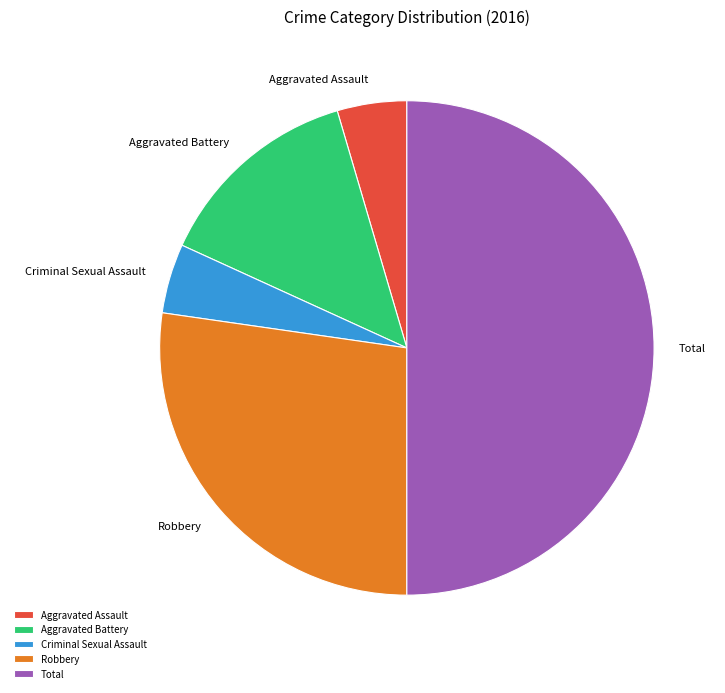

Which category has the biggest portion of the pie?

Total